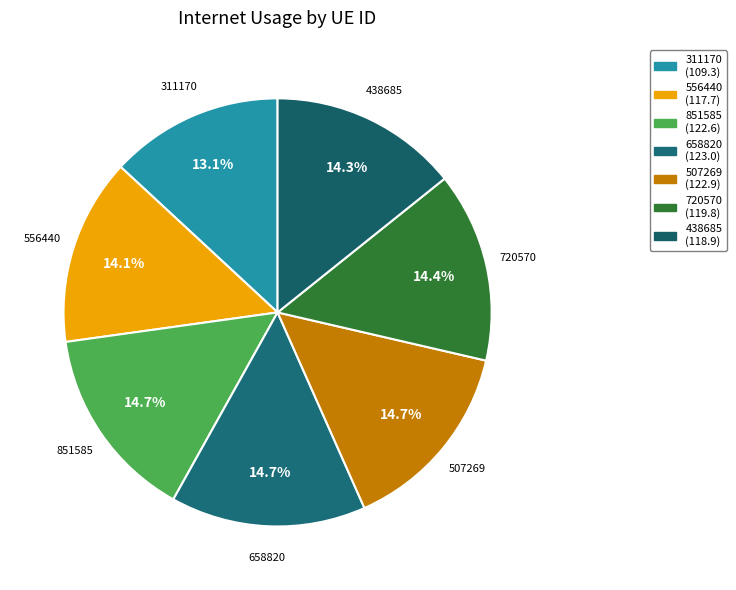

How many segments does this pie chart have?

7